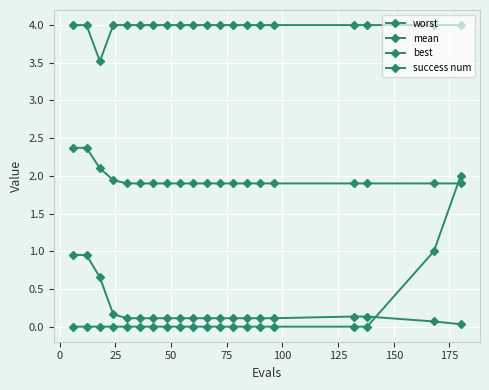

How many lines are shown in the chart?

4